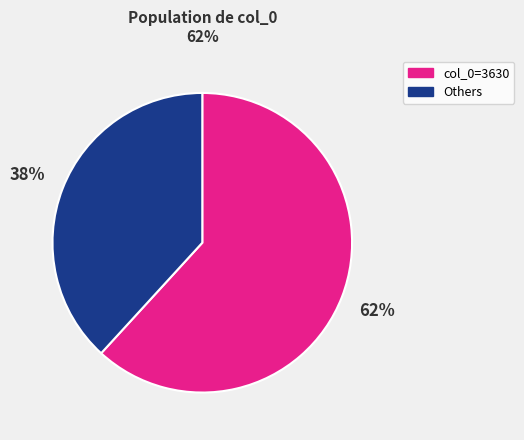

To the nearest percent, what is the difference between the largest and smallest slice percentages?

24%